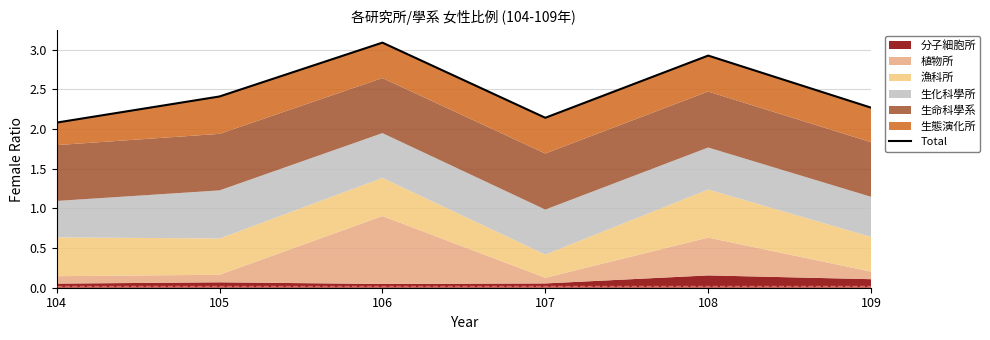

At which category does the chart reach its peak across all series?

106